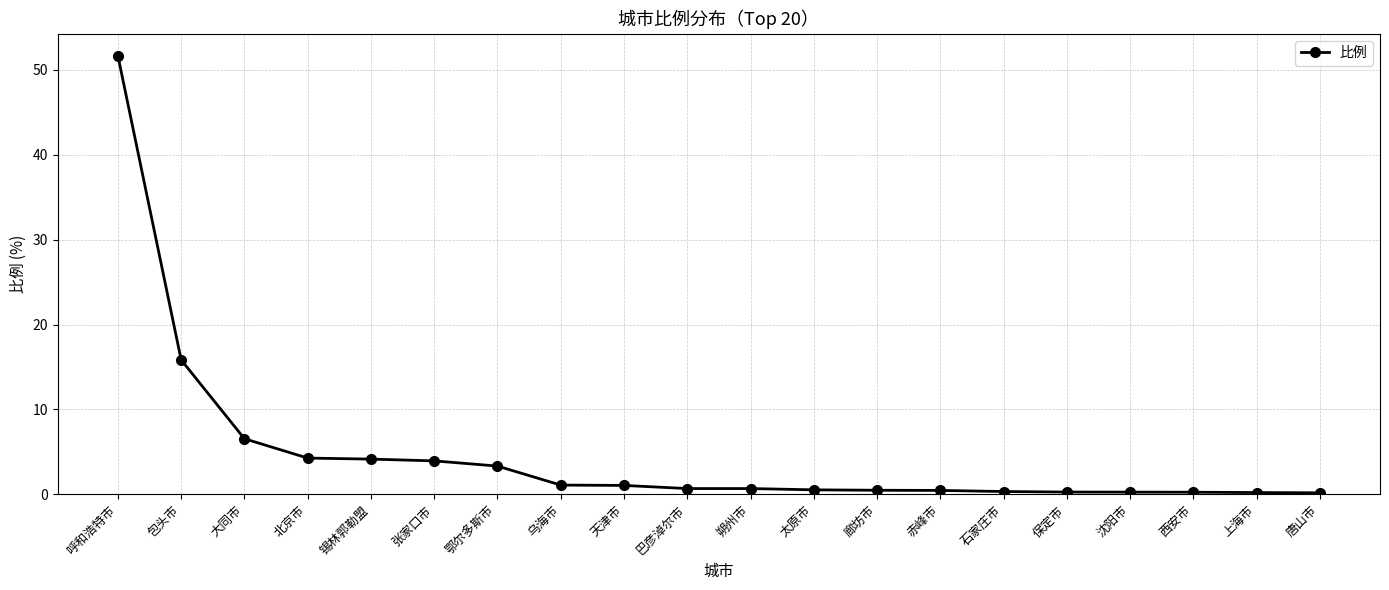

How many series are shown in this chart?

1